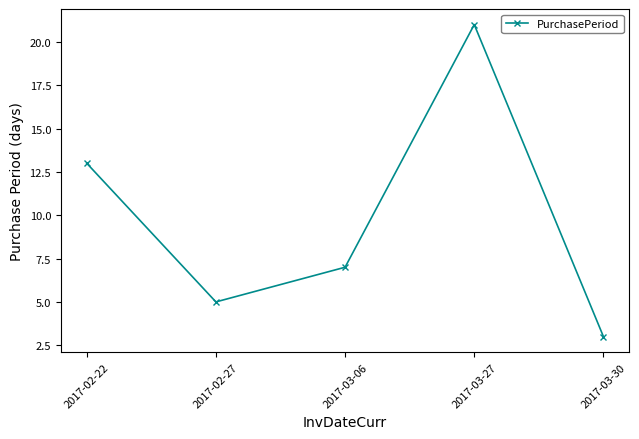

What is the sum of all values?

49